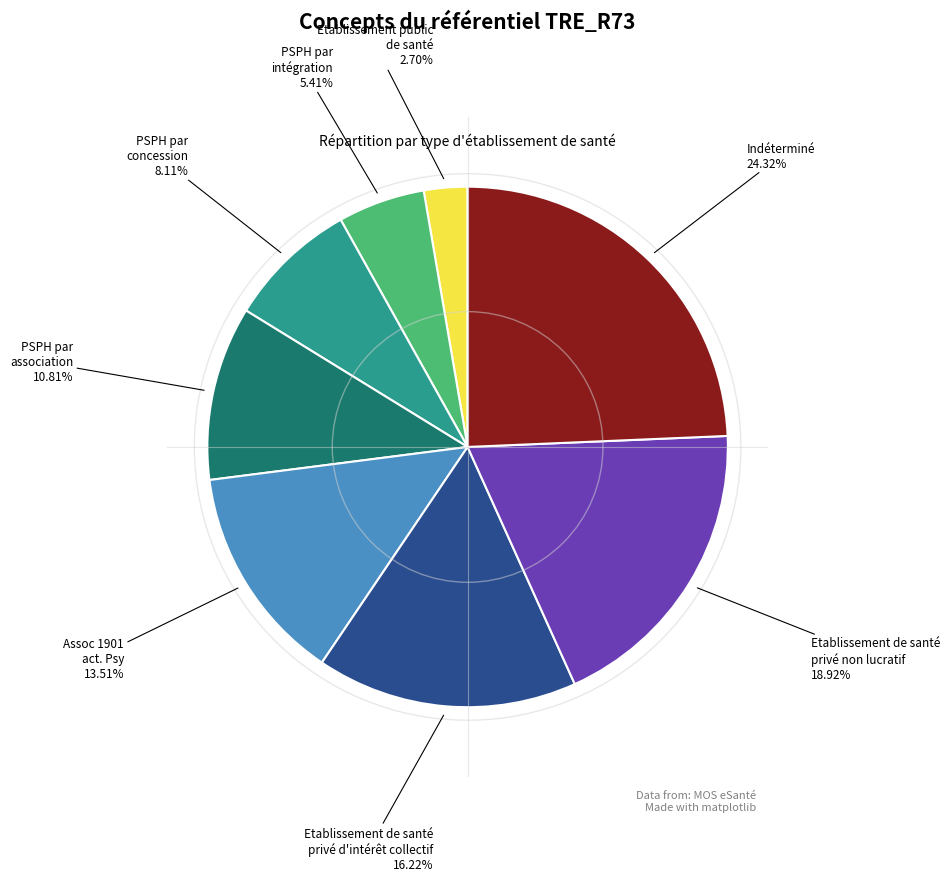

Do PSPH par intégration and PSPH par concession together represent more than half of the pie?

No